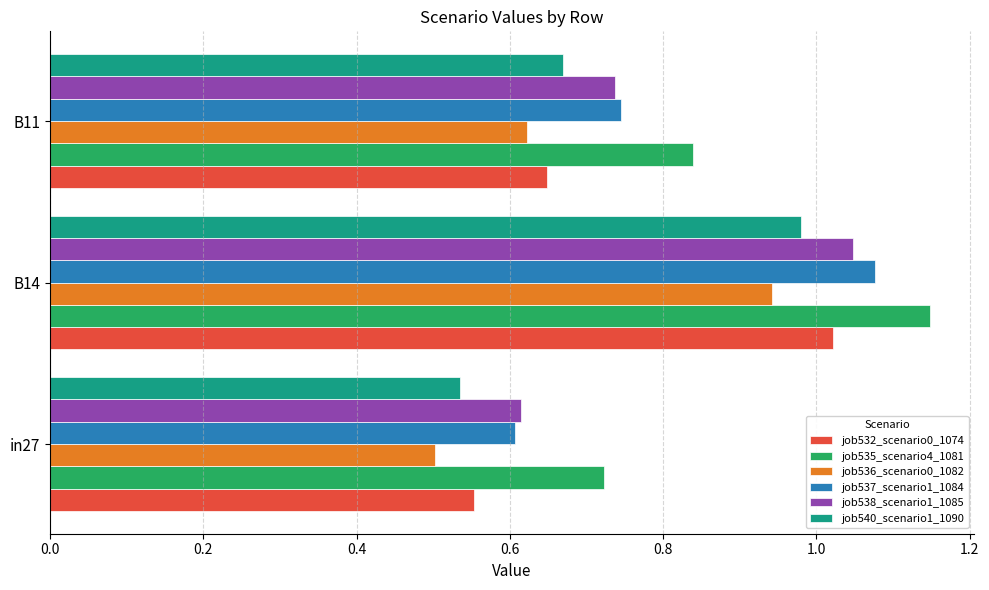

How many series are shown in this chart?

6